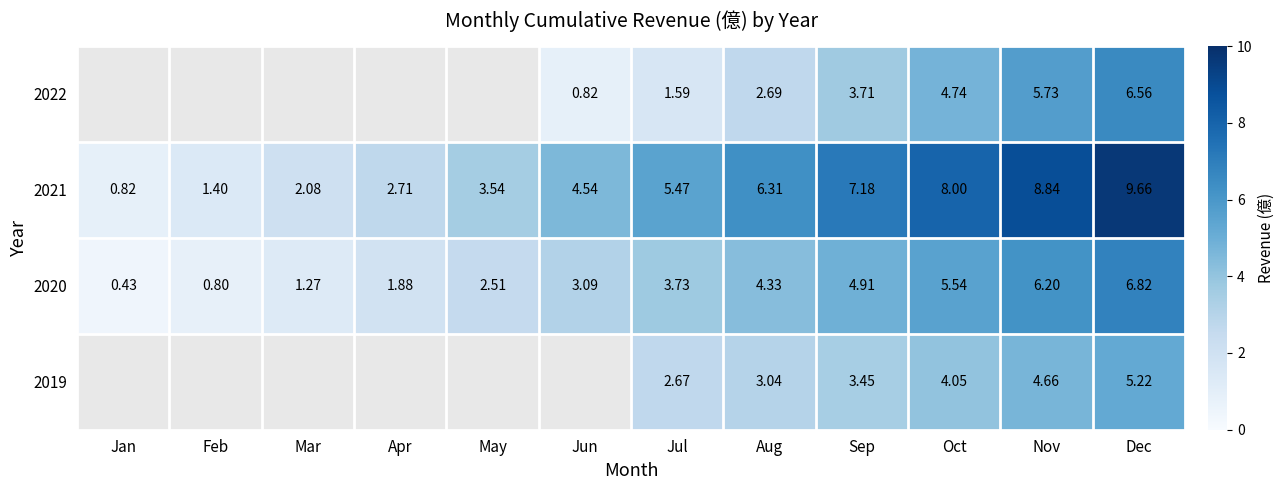

At which label is 2020 closest to 3?

Jun